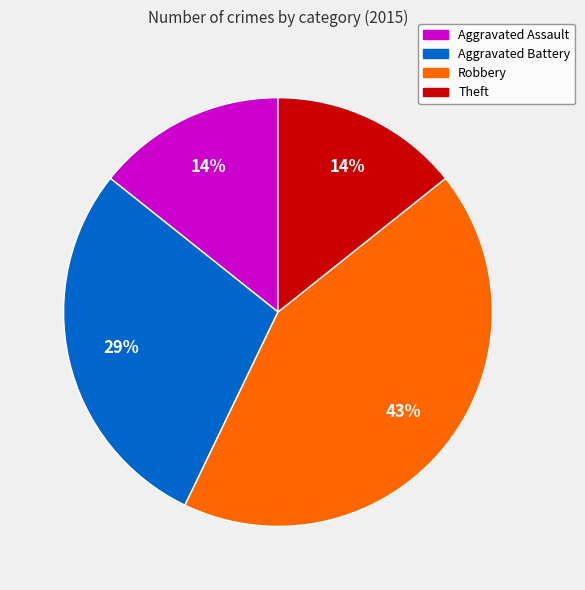

To the nearest percent, what is the difference between the largest and smallest slice percentages?

29%